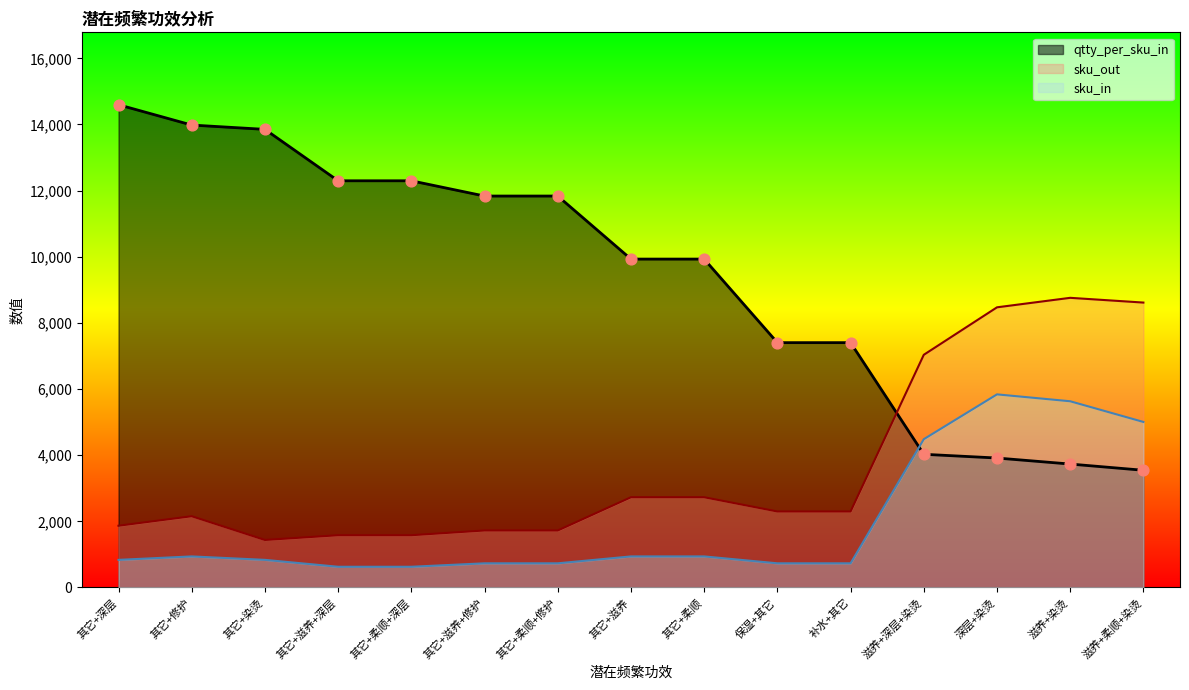

Which series has the largest total across all categories?

qtty_per_sku_in